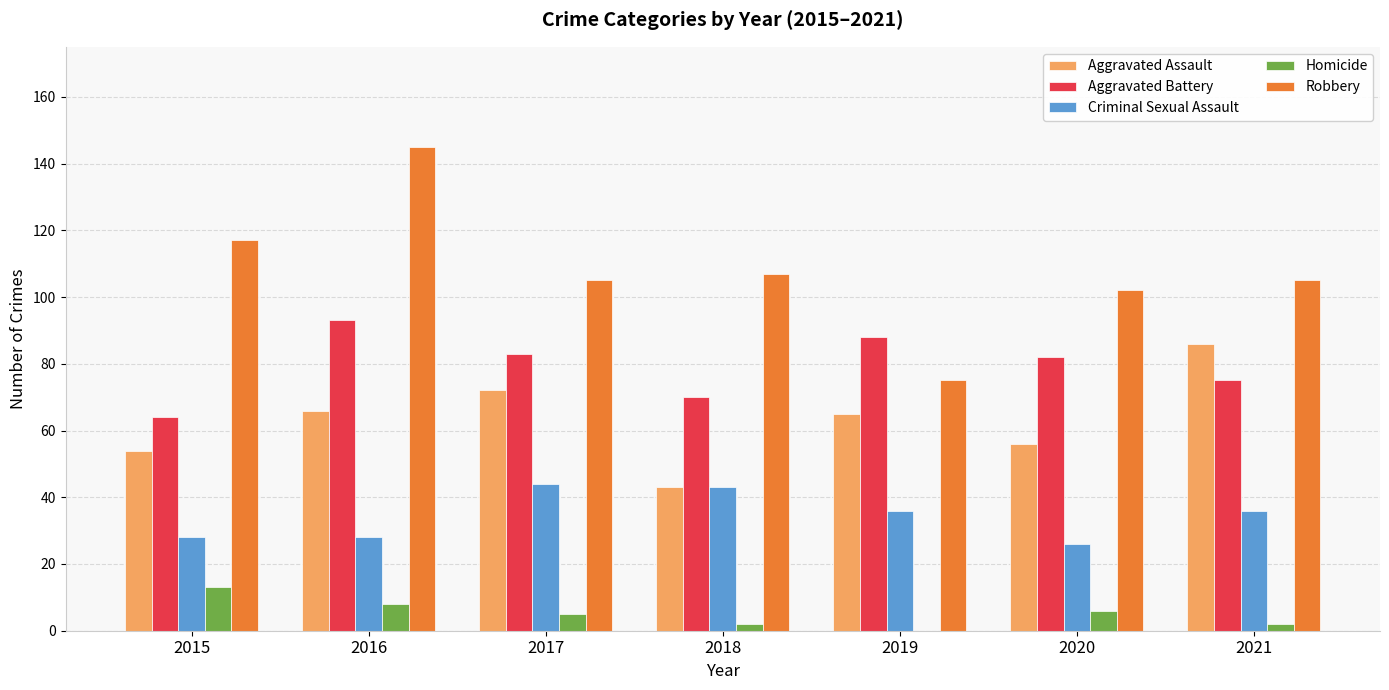

What is the maximum value shown in the chart?

145